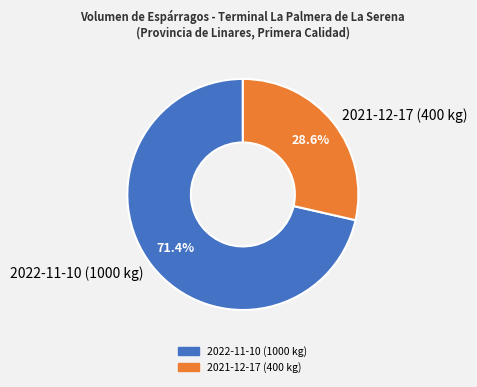

To the nearest percent, what is the combined percentage of 2021-12-17 (400 kg) and 2022-11-10 (1000 kg)?

100%